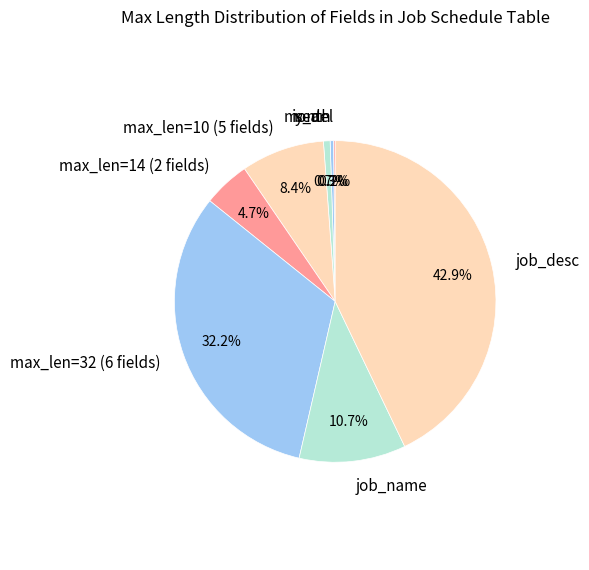

To the nearest percent, what is the average slice percentage?

12%